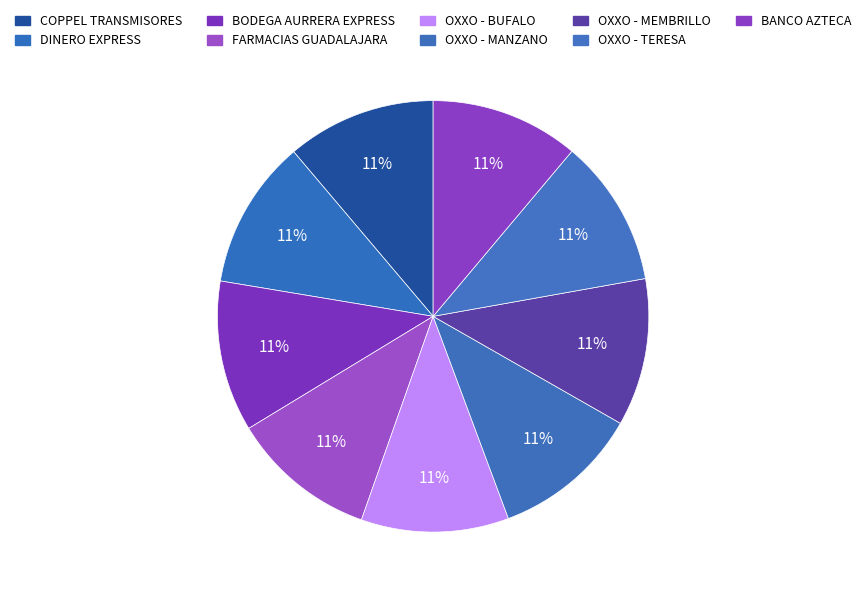

What is the ratio of the value at BANCO AZTECA to the value at FARMACIAS GUADALAJARA?

1.0